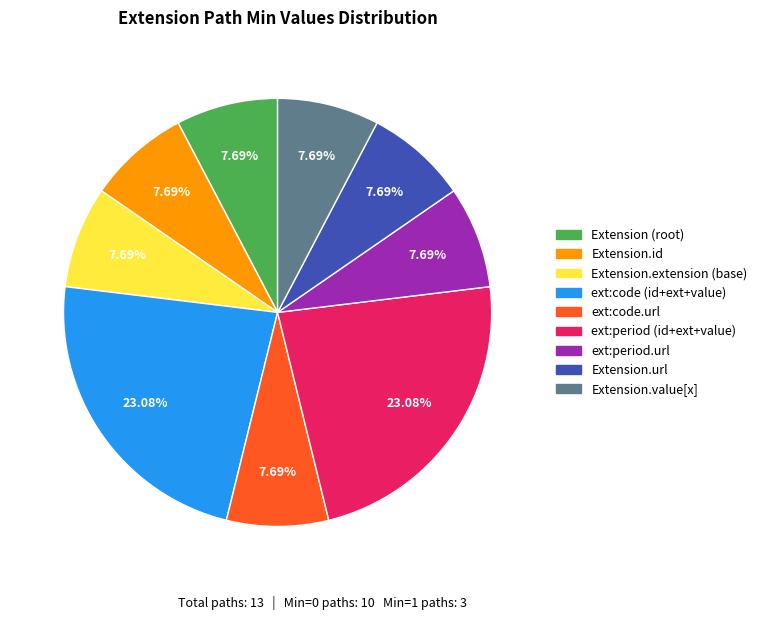

How many segments does this pie chart have?

9